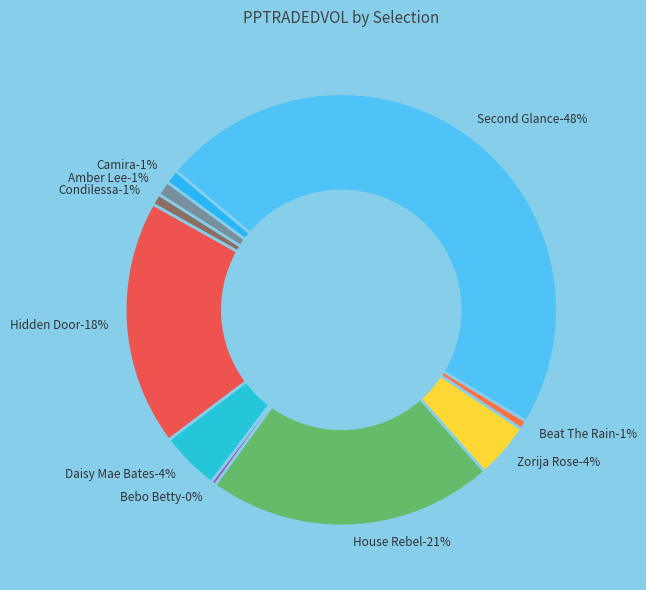

Does Condilessa represent more than half of the total?

No